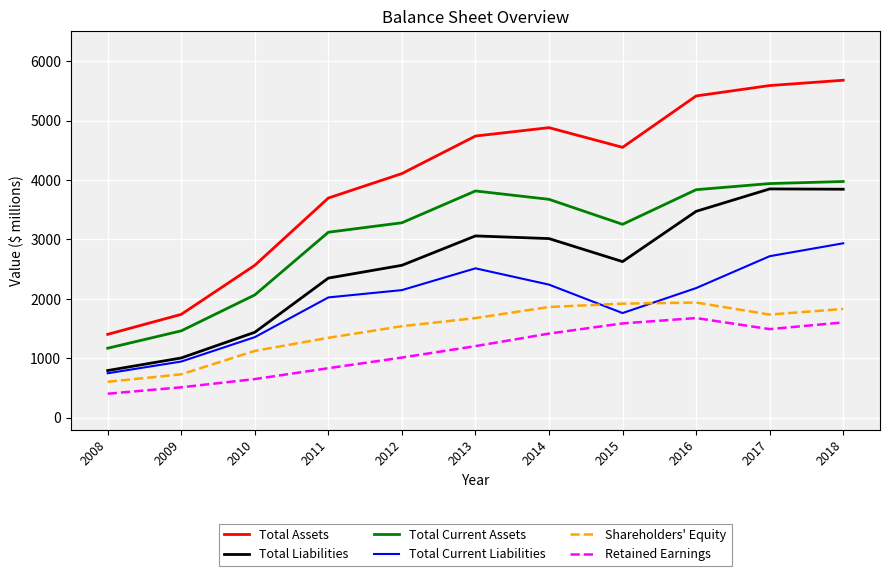

What is the approximate value of Shareholders' Equity at 2009, to the nearest 100?

700